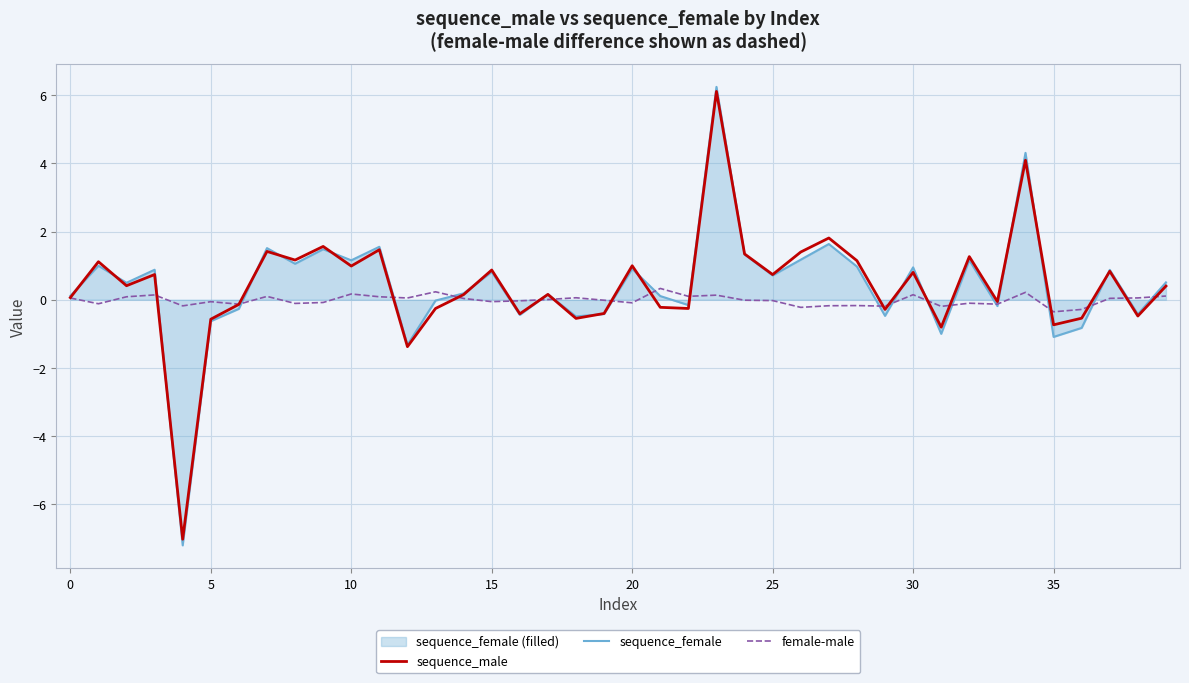

Which has a higher value, 29 or 15?

15